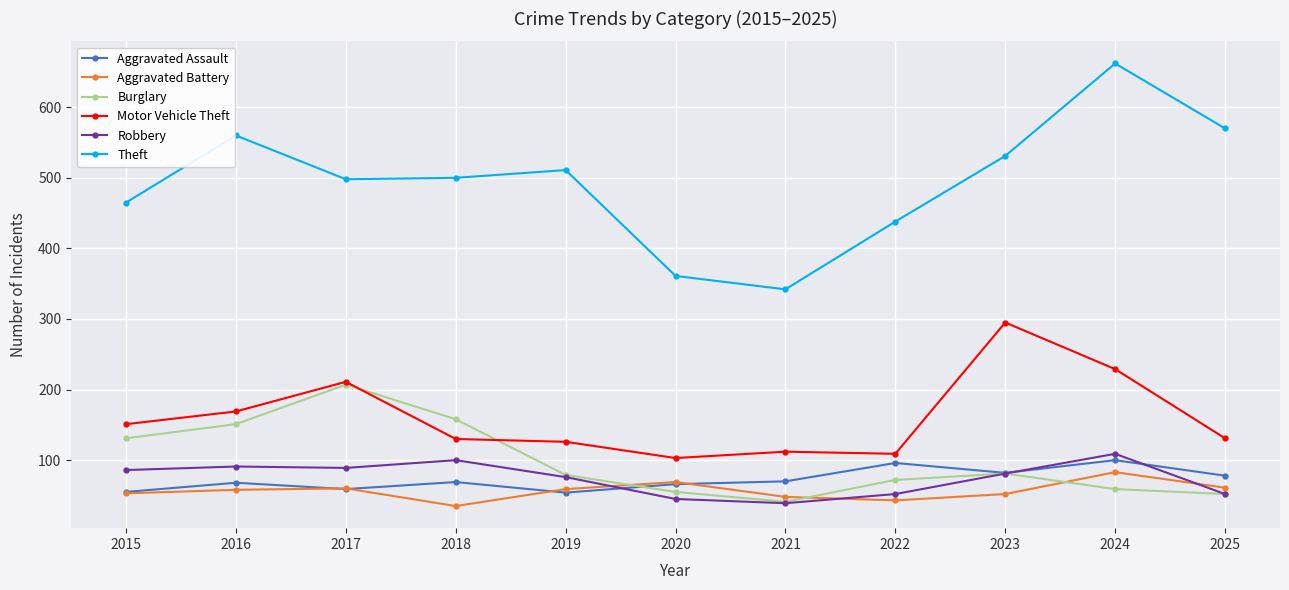

Does the chart have visible grid lines?

Yes